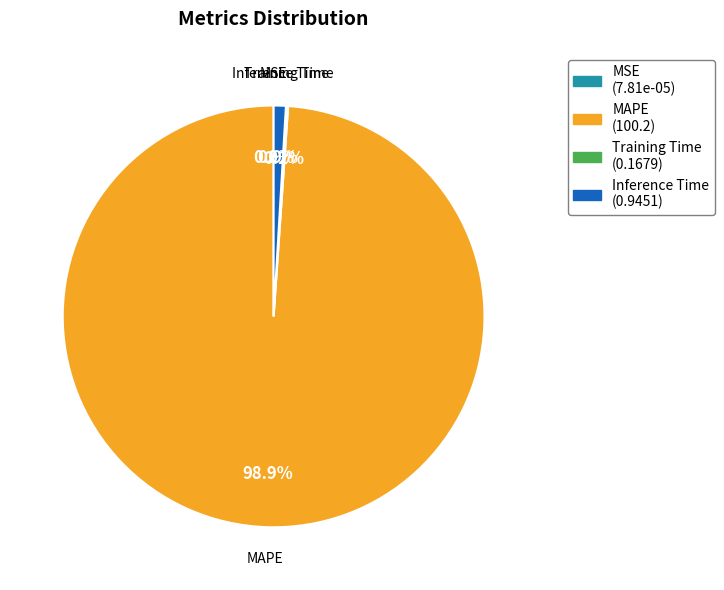

What percentage is NOT represented by Inference Time (0.9451)?

99.1%